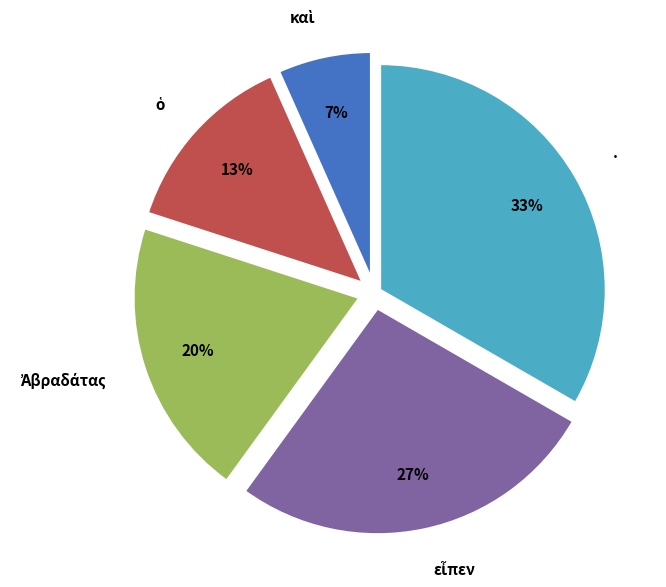

Which category has the biggest portion of the pie?

·